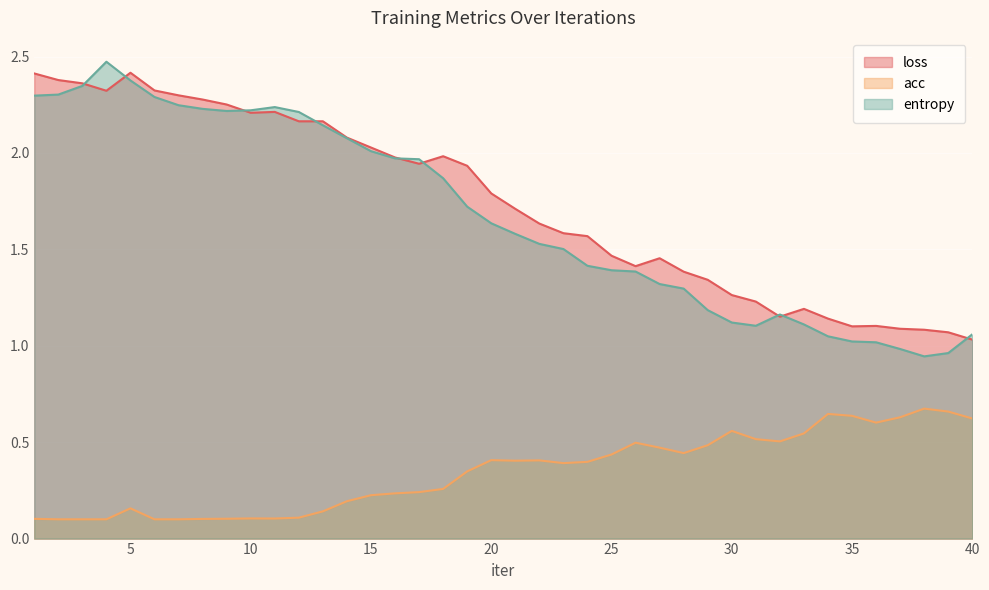

True or false: acc has more than 0 interior local peaks.

True